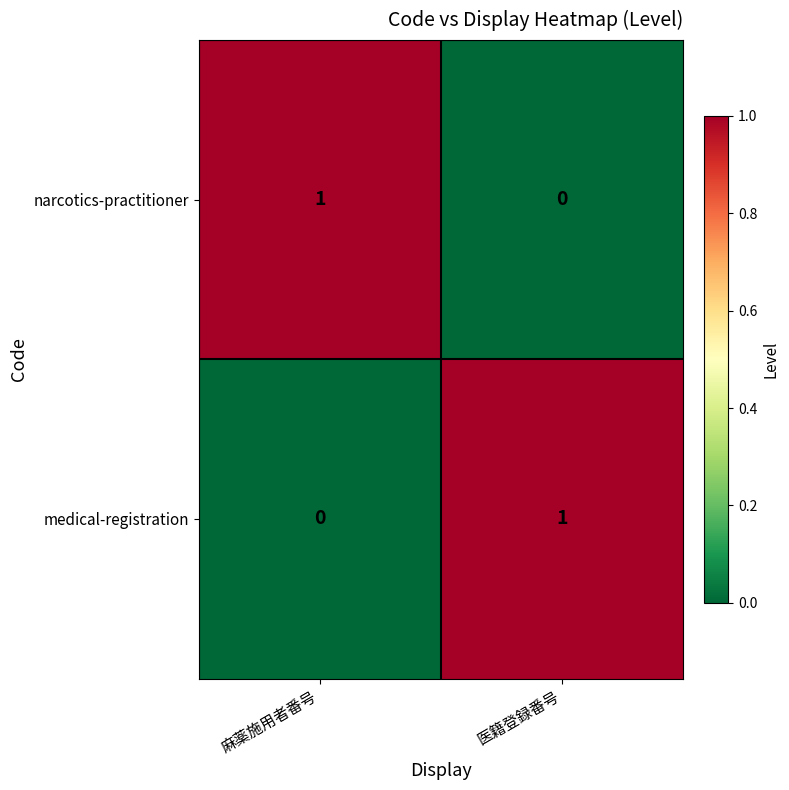

Which category has the highest value in the narcotics-practitioner series?

麻薬施用者番号